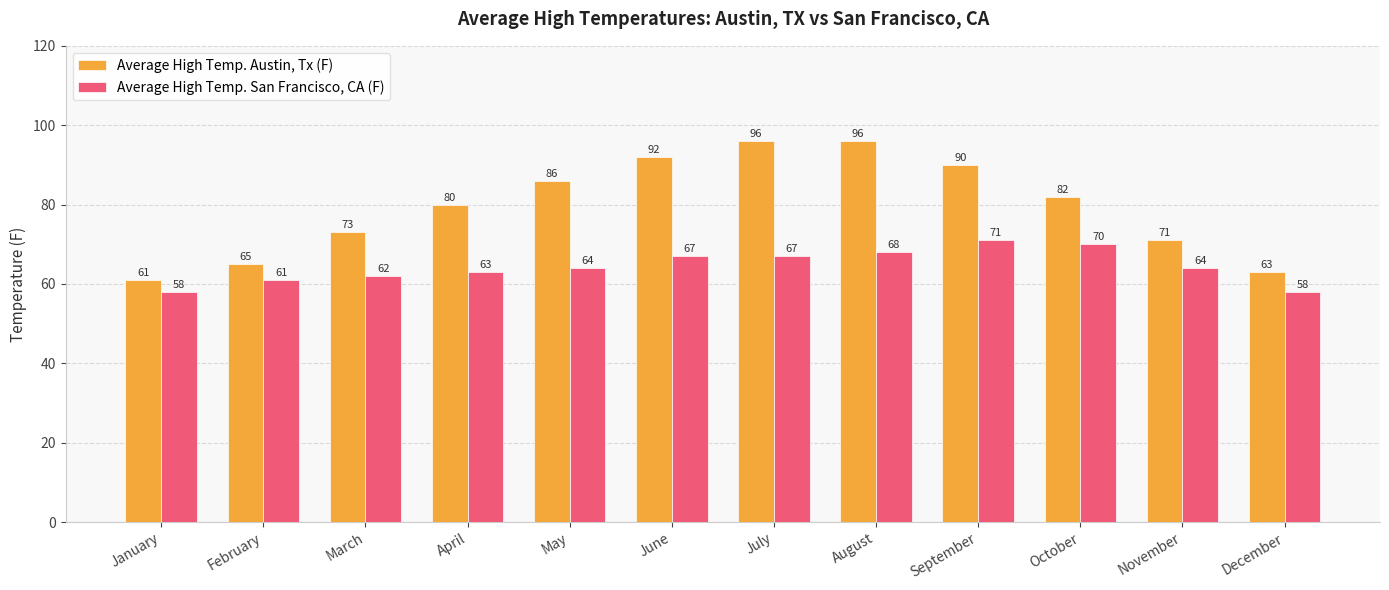

The Average High Temp. Austin, Tx (F) series shows 123 at November. True or false?

False